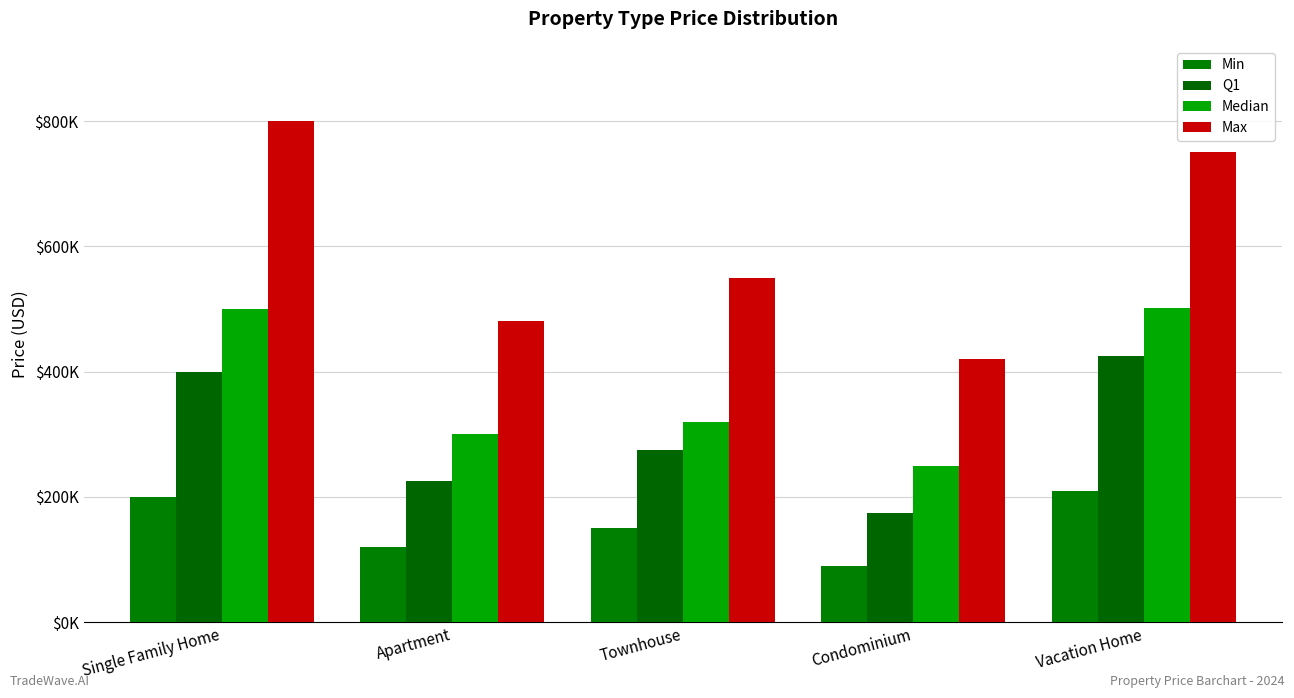

At which category is the sum across all series the highest?

Single Family Home